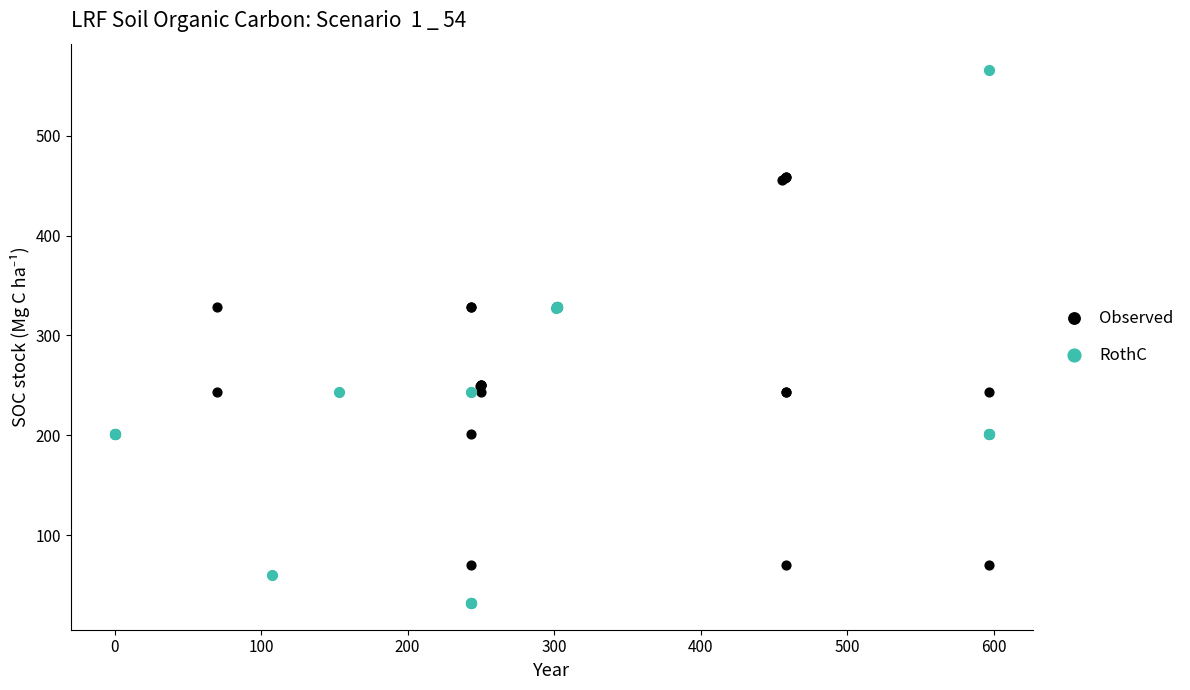

What are all the series names shown in the legend?

Observed, RothC